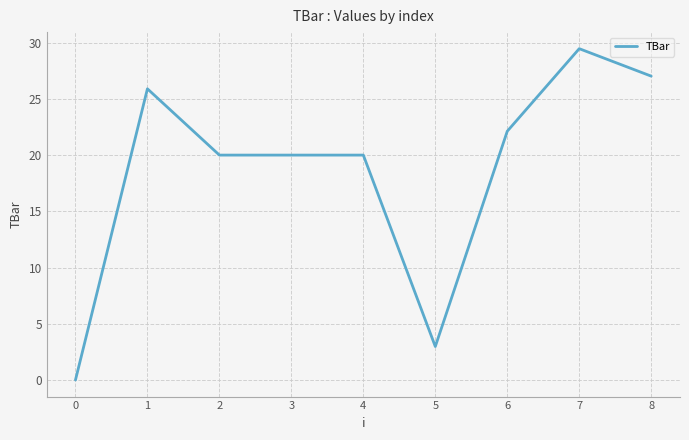

At which category does the data reach its first local peak?

1